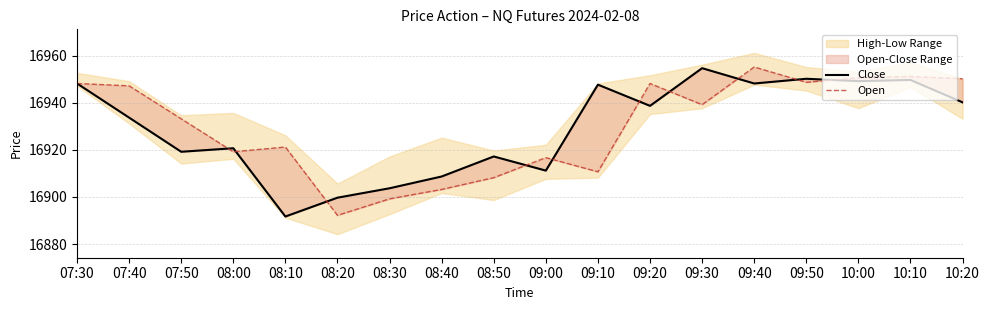

At which label does Close first exceed 16938?

07:30